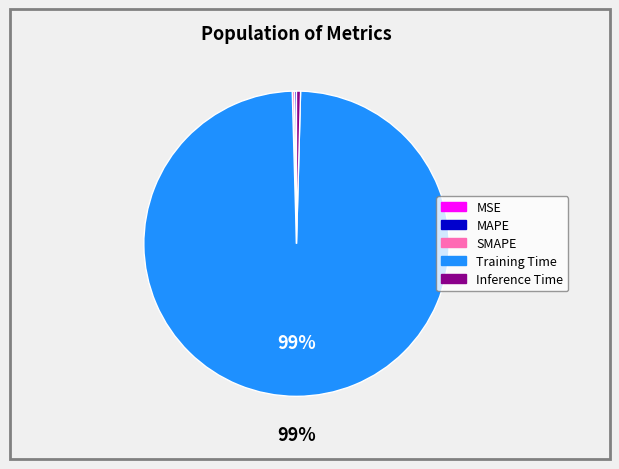

The Inference Time slice represents 0% of the pie. True or false?

True